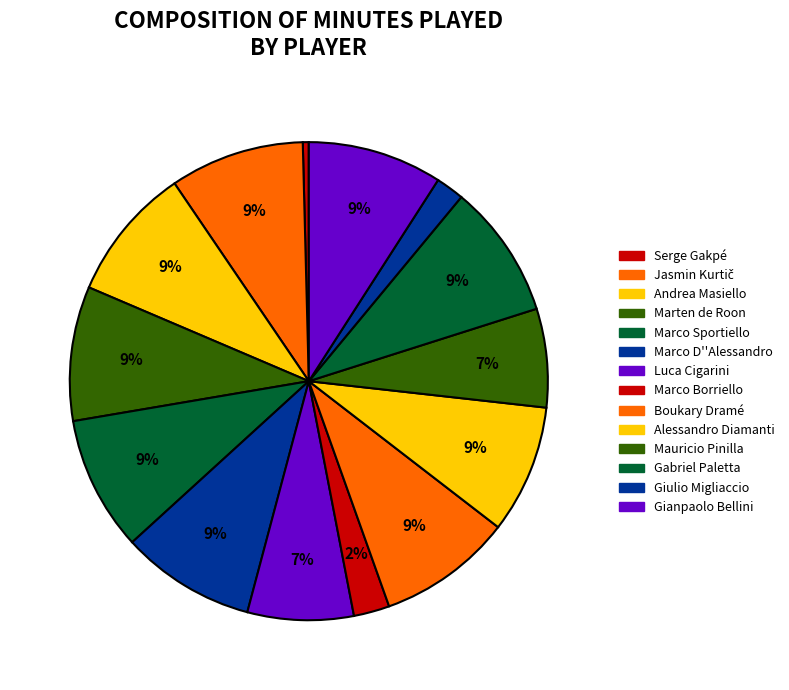

How many slices are in this pie chart?

14